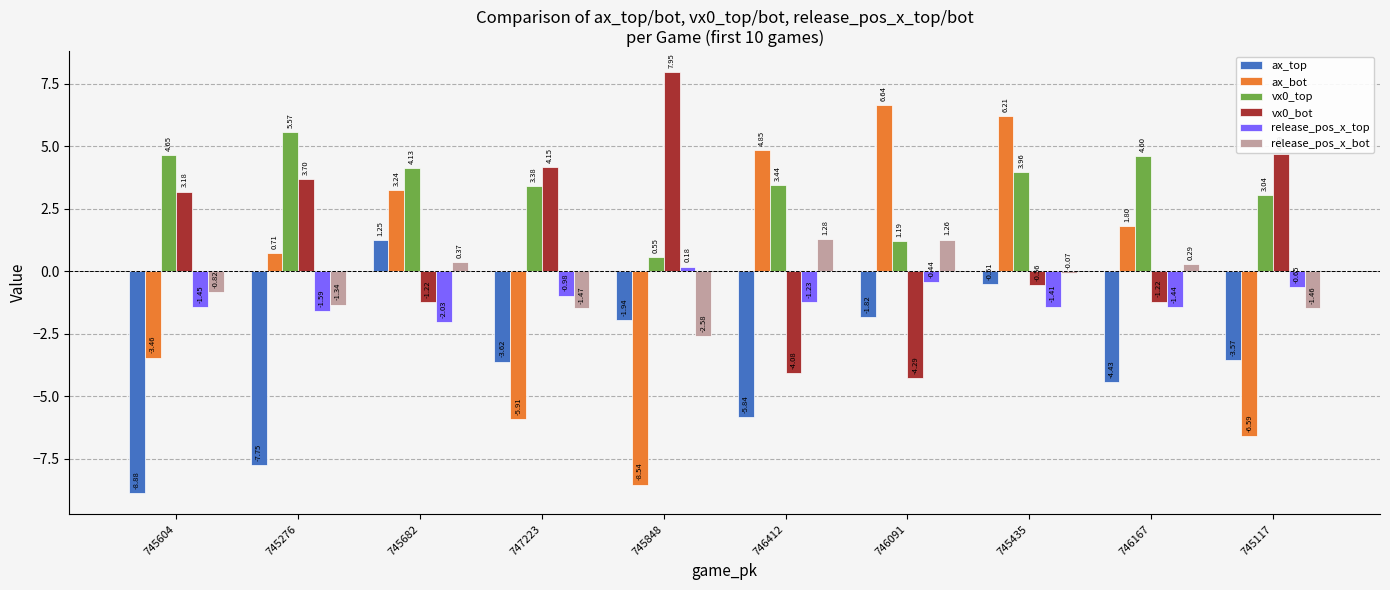

What is the difference between the maximum and minimum values in the vx0_bot series?

12.2